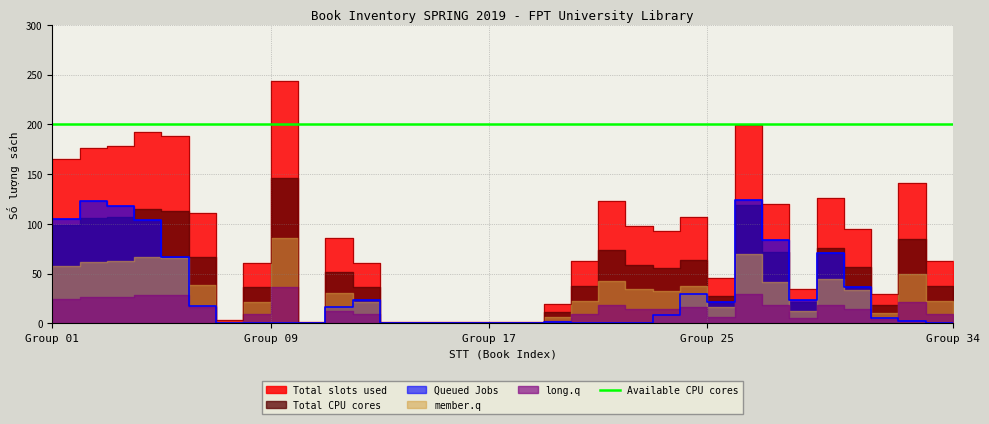

True or false: Chuyên ngành count has more than 0 interior local peaks.

False